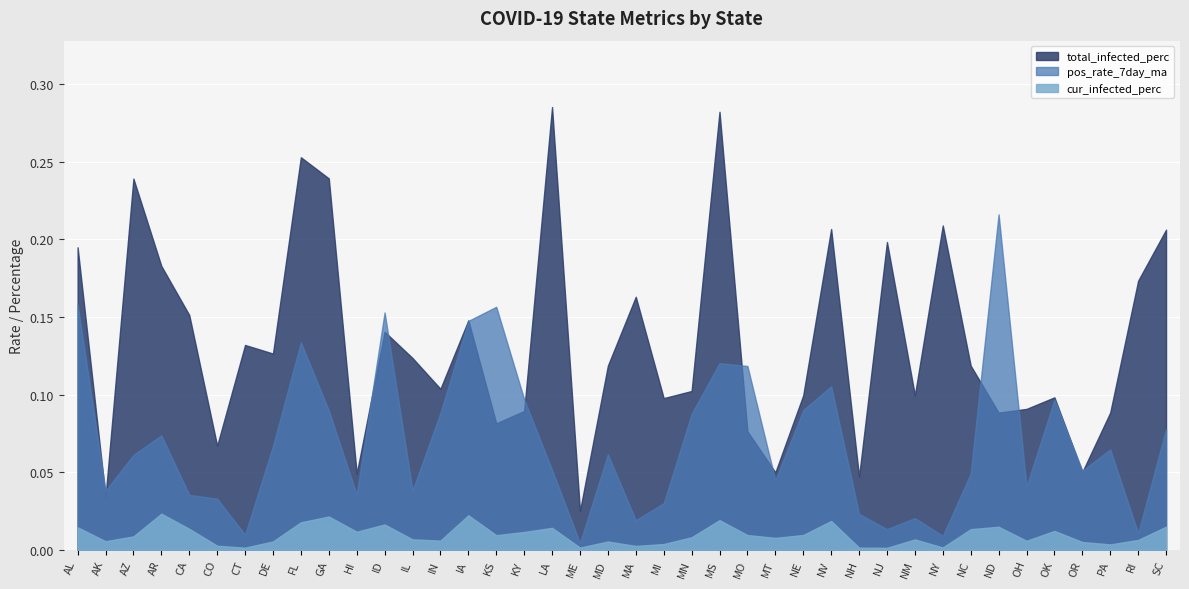

At how many categories does at least one series exceed 0?

40